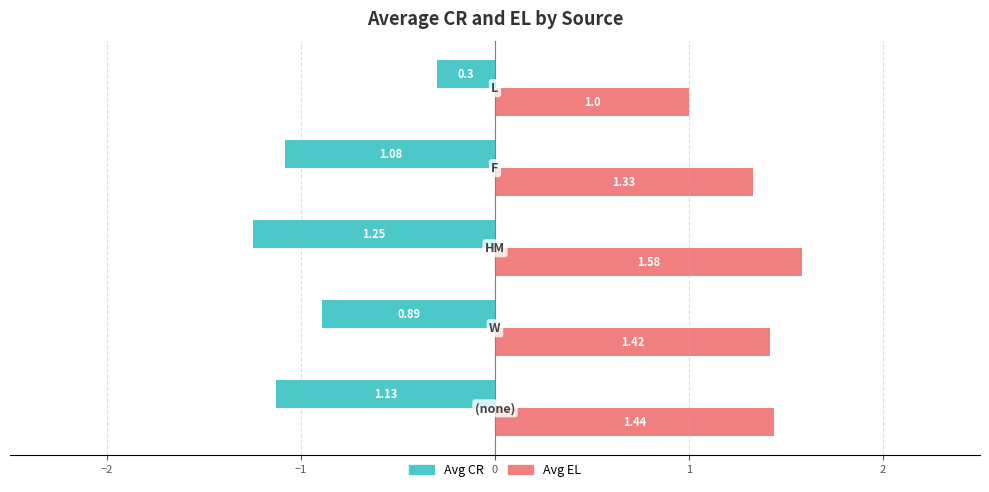

List the series in order of their peak value, lowest first.

Avg CR, Avg EL